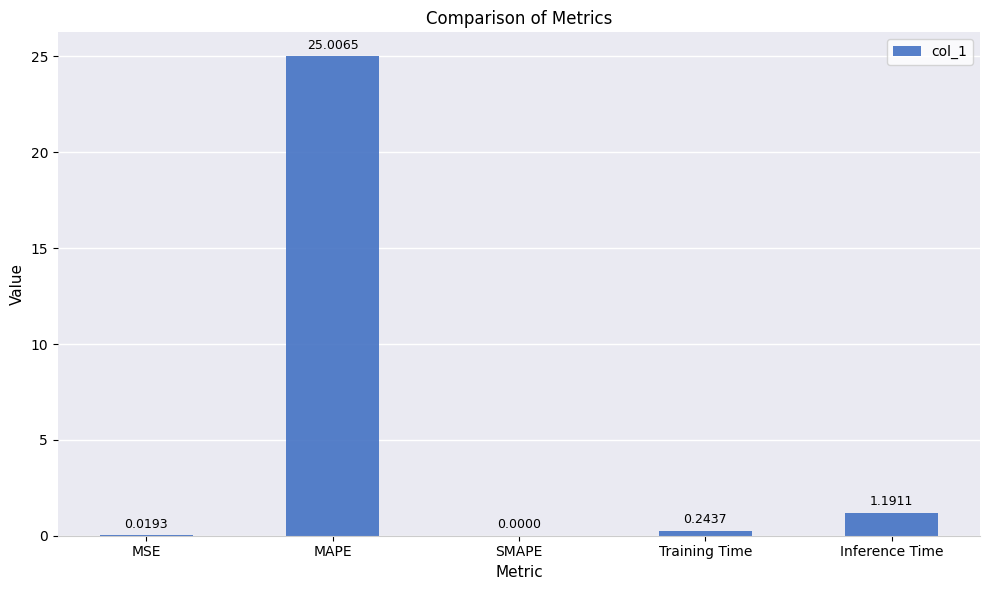

Are the bars horizontal?

No